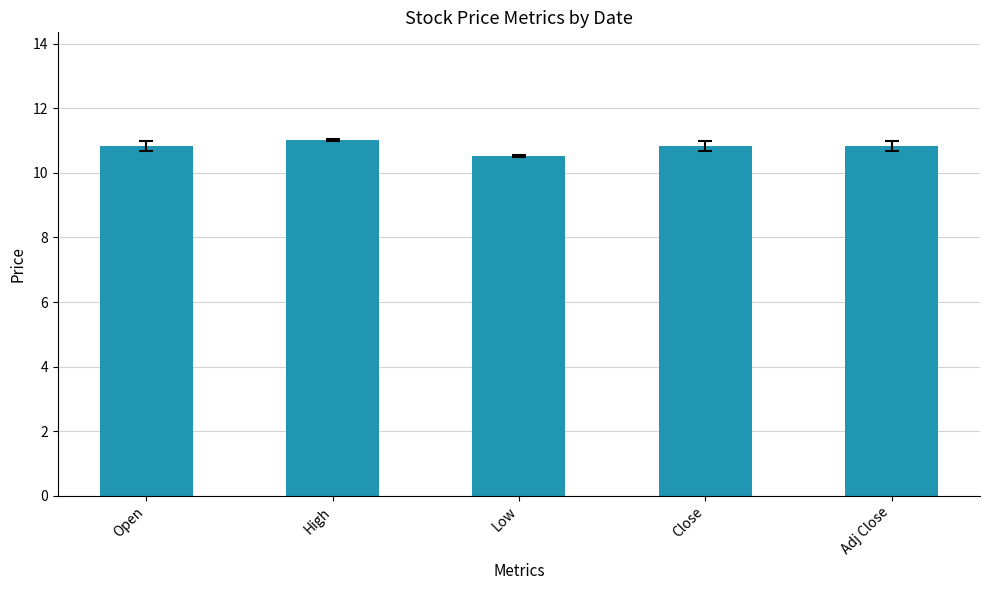

Between Low and Adj Close, which is larger?

Adj Close